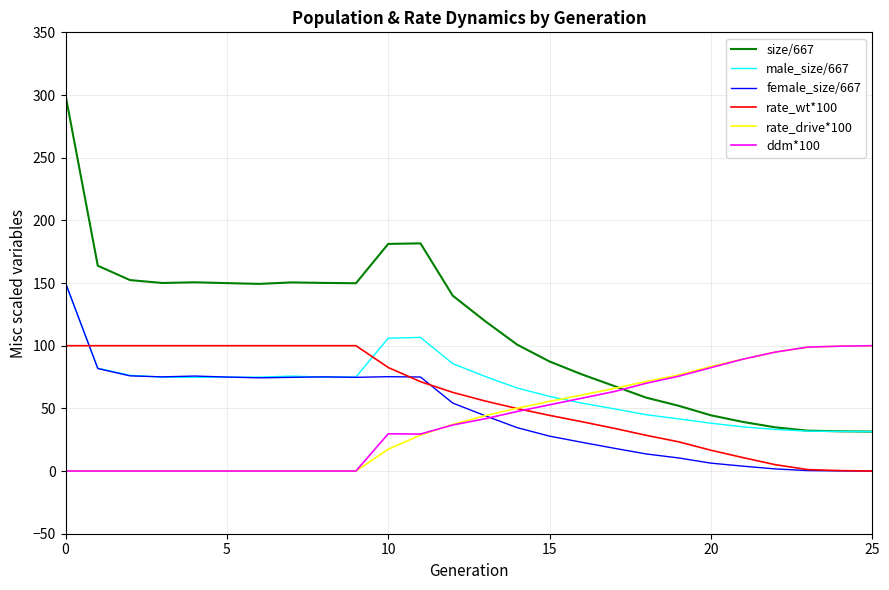

Which series has the largest range (max minus min)?

size/667